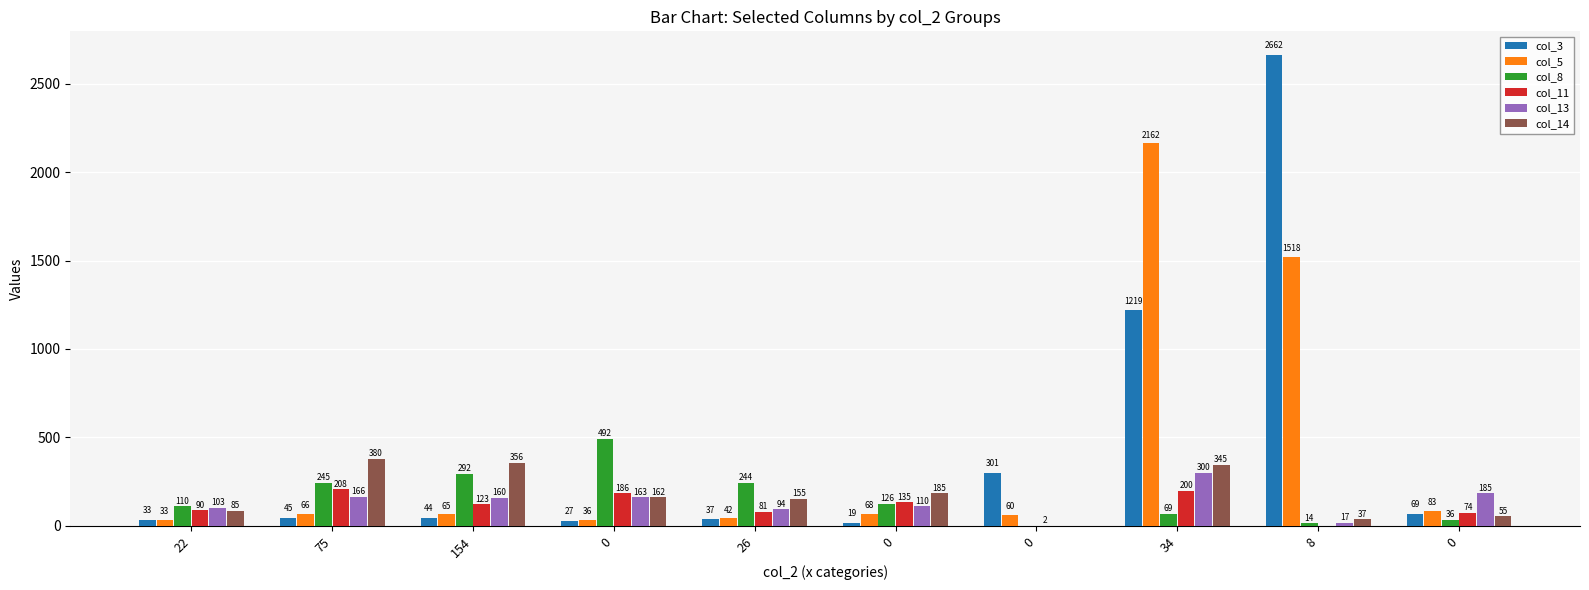

The value of col_5 at 34 is 2162. True or false?

True